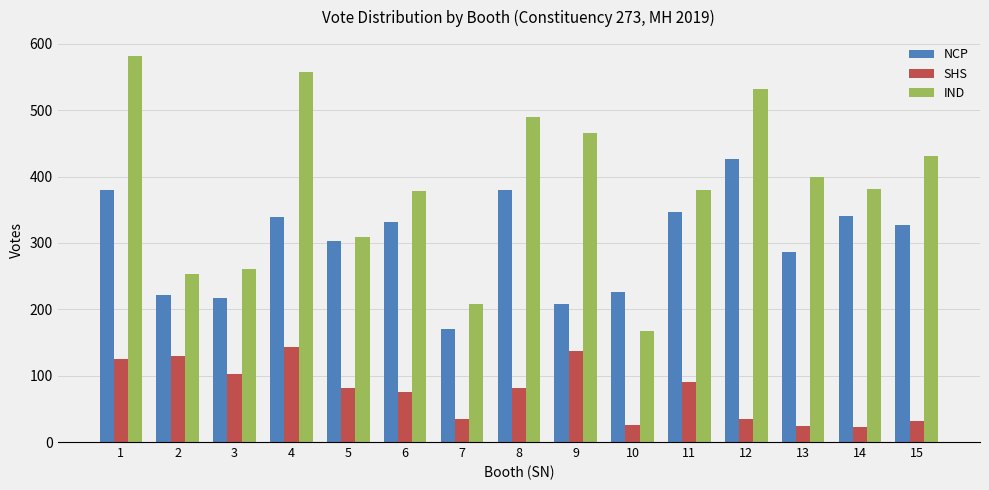

Where does the IND series first go above 381?

1